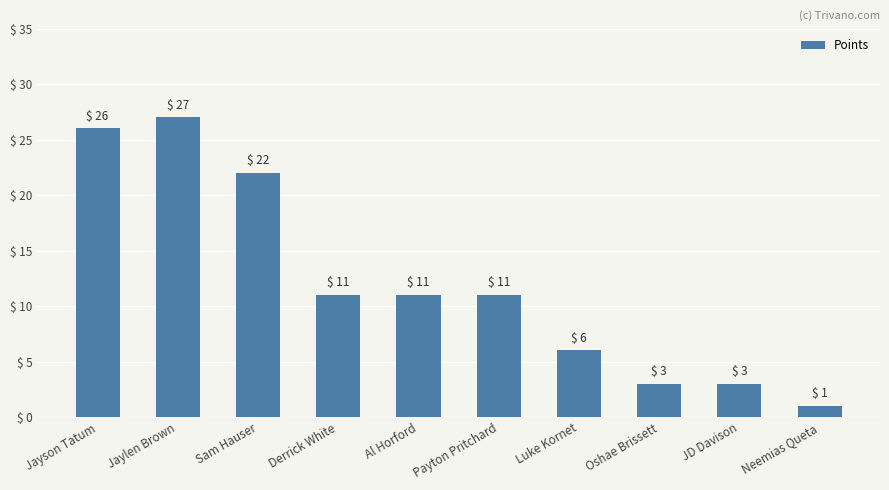

The value at Neemias Queta is 1. True or false?

True